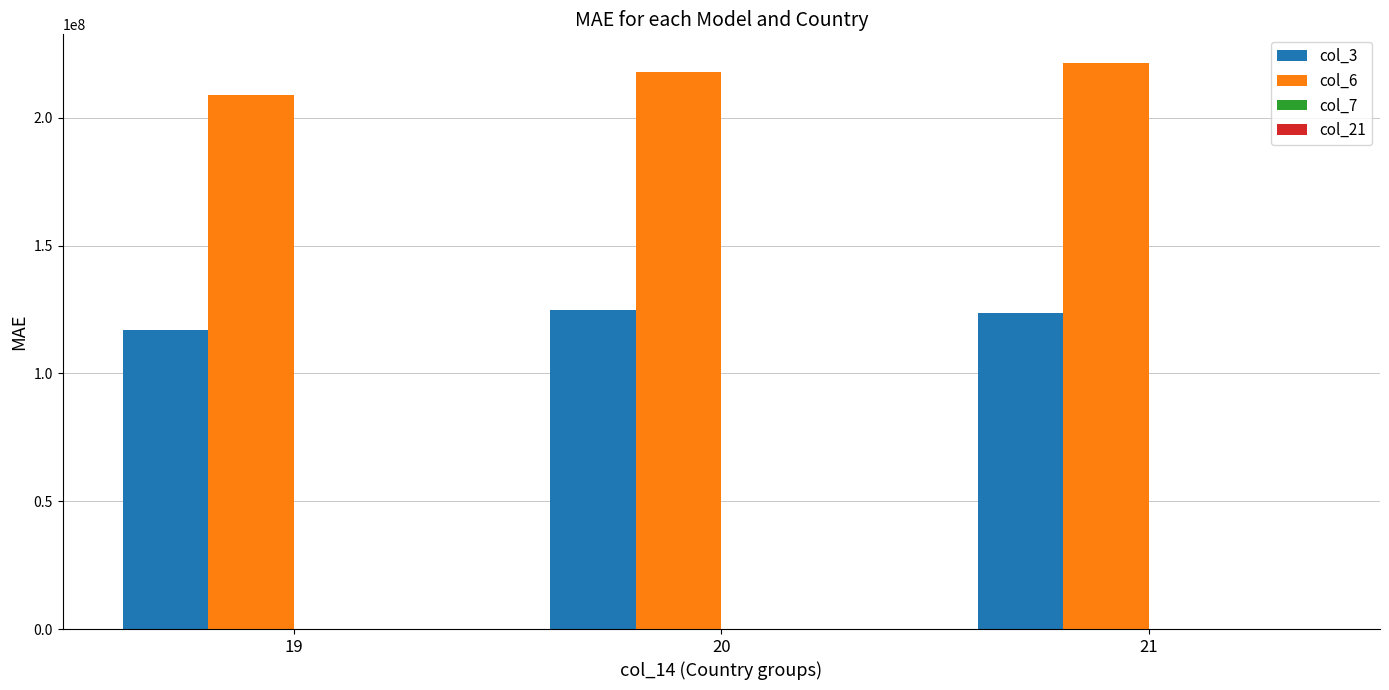

Which series has the widest spread of values?

col_6